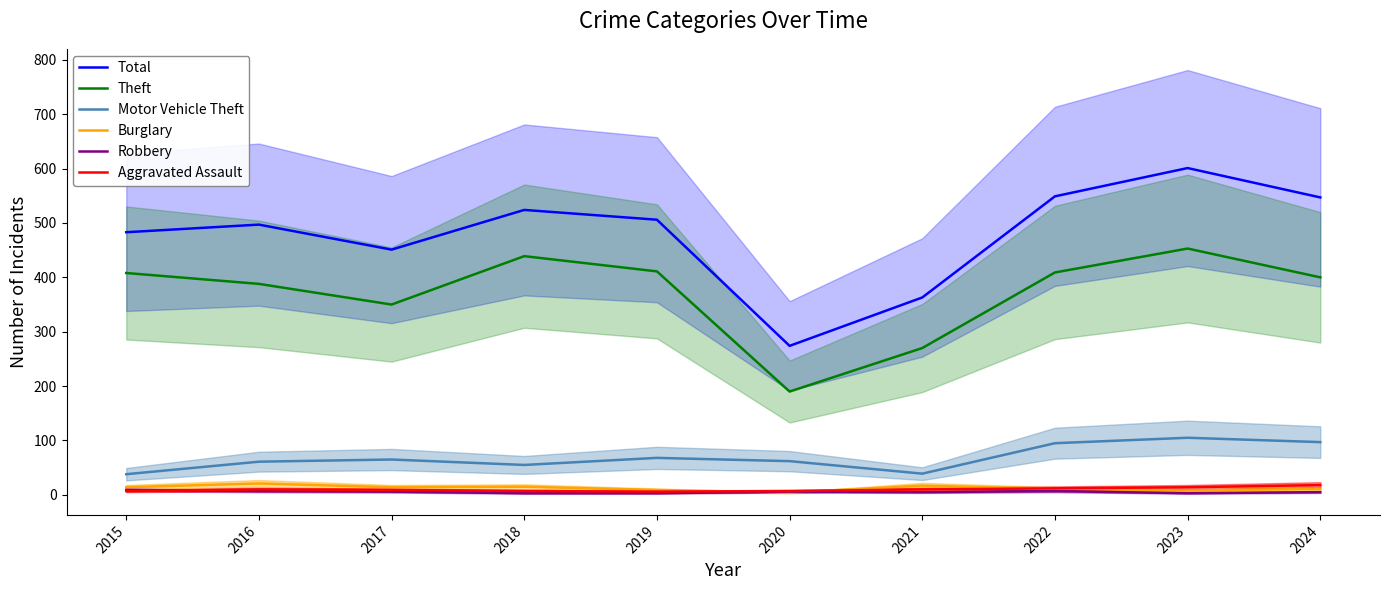

At how many categories does at least one series exceed 58?

10